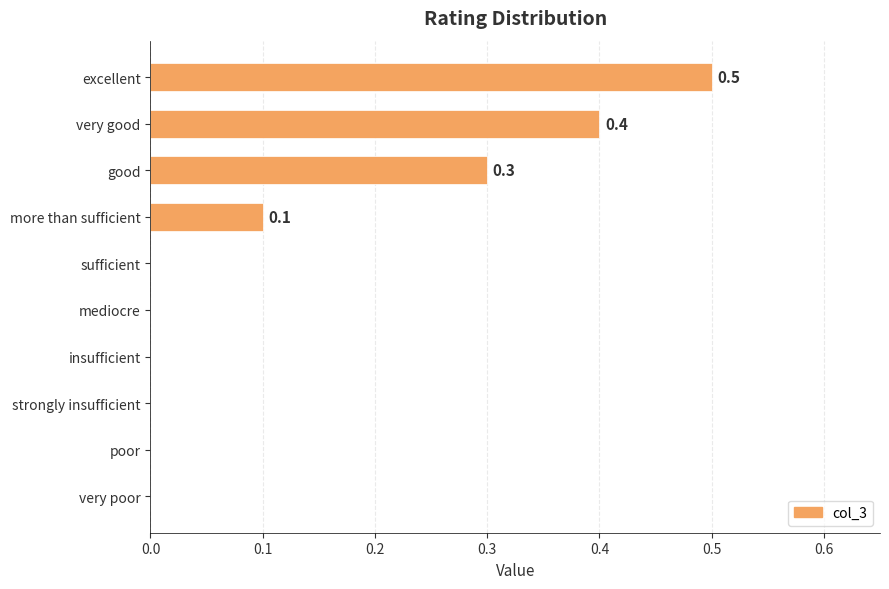

Between more than sufficient and insufficient, which is larger?

more than sufficient